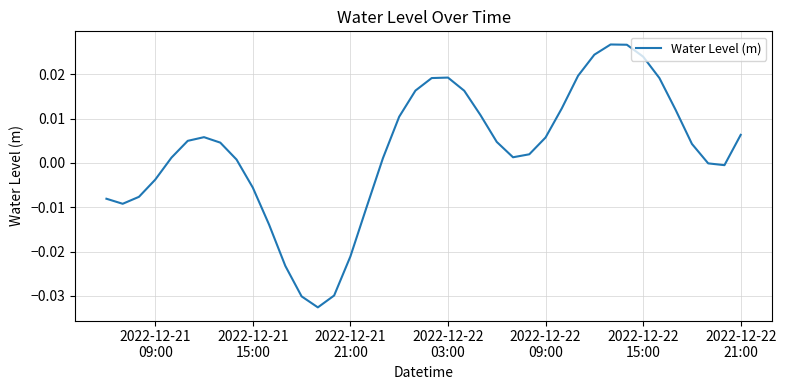

How many lines are shown in the chart?

1